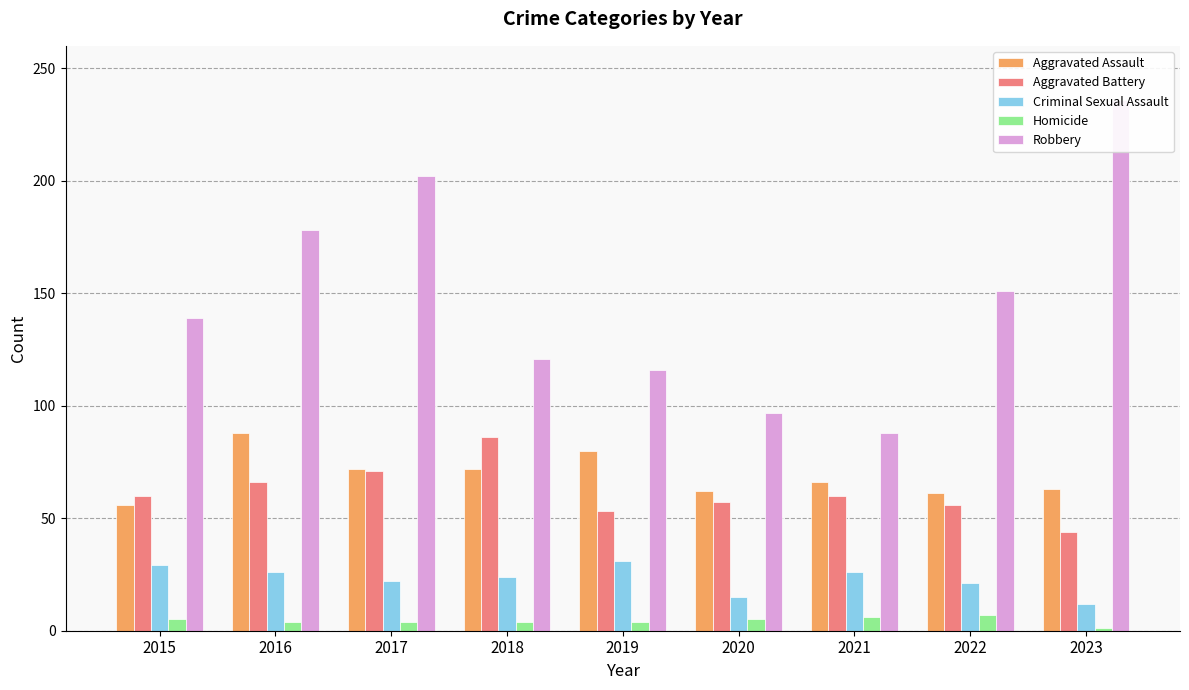

The value of Aggravated Assault at 2020 is 62. True or false?

True